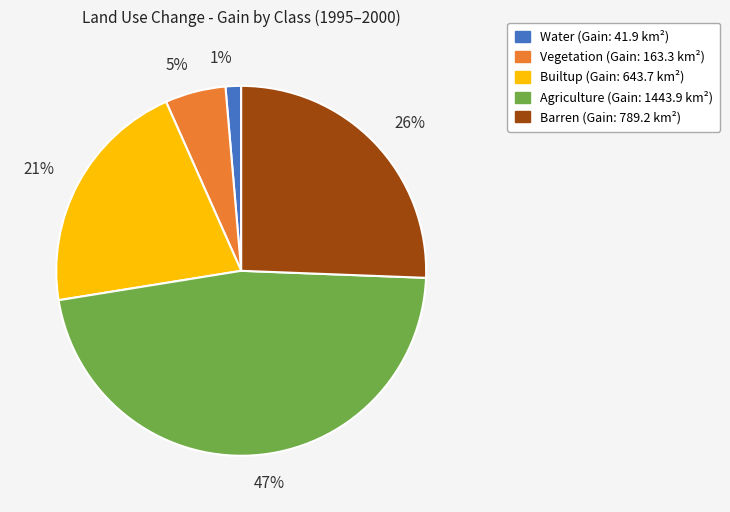

Combined, do Water and Vegetation account for over 50%?

No